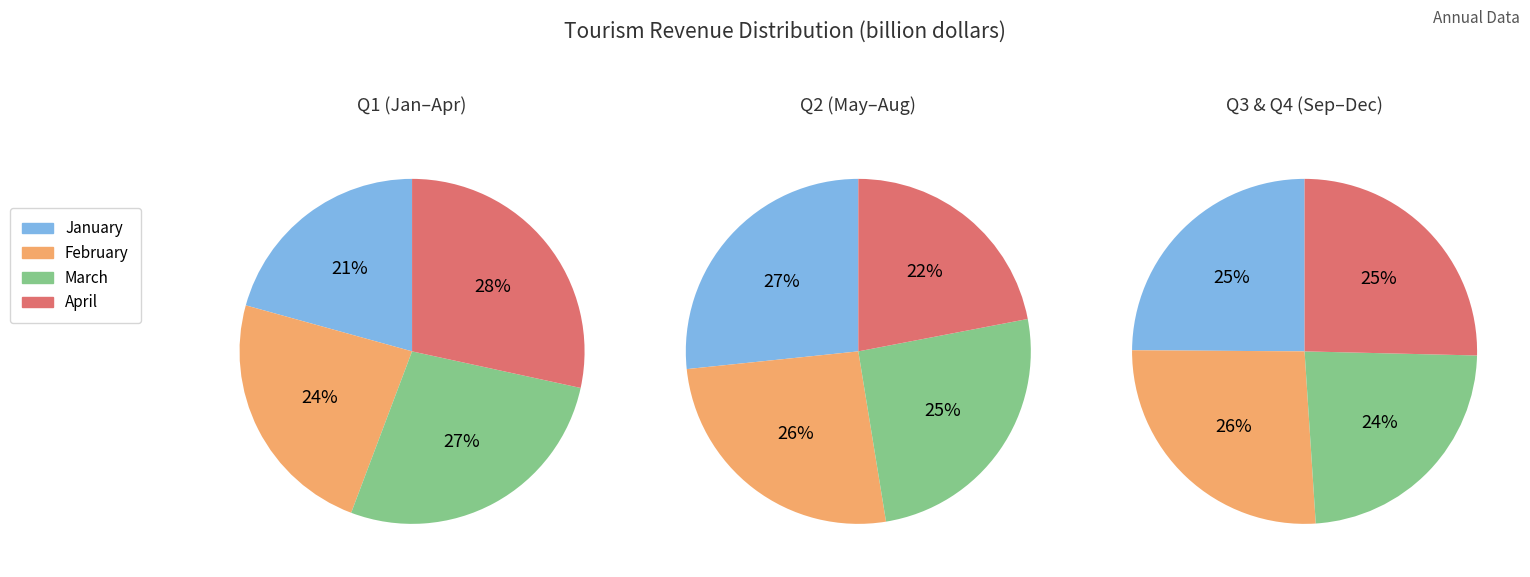

Is it true that February is 33% of the pie?

False